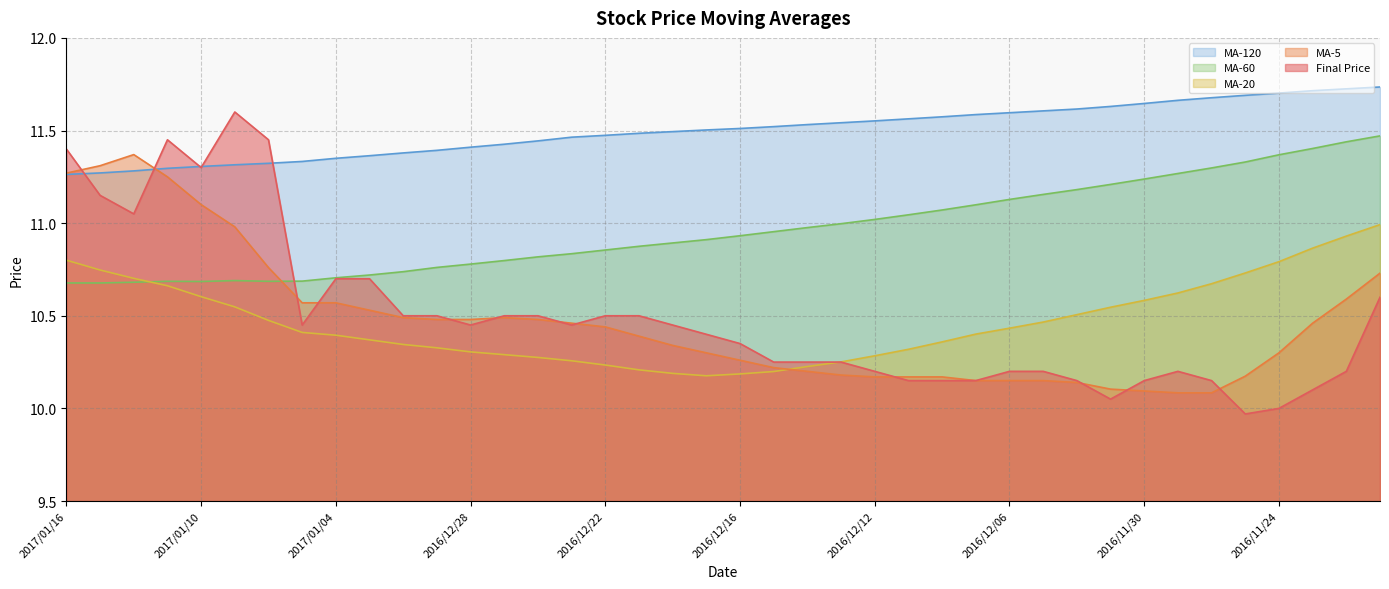

Does the chart have visible grid lines?

Yes